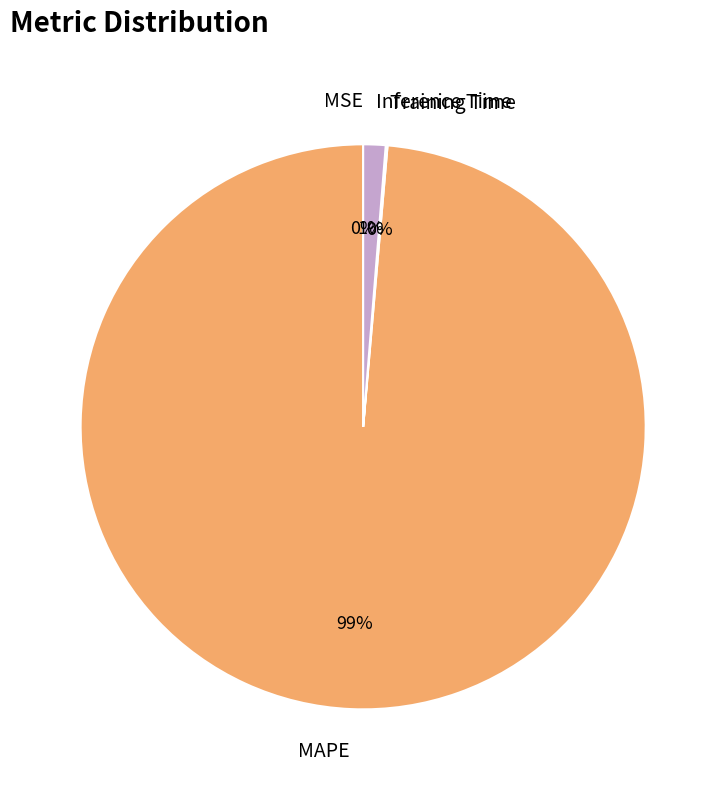

Is it true that MAPE is 99% of the pie?

True